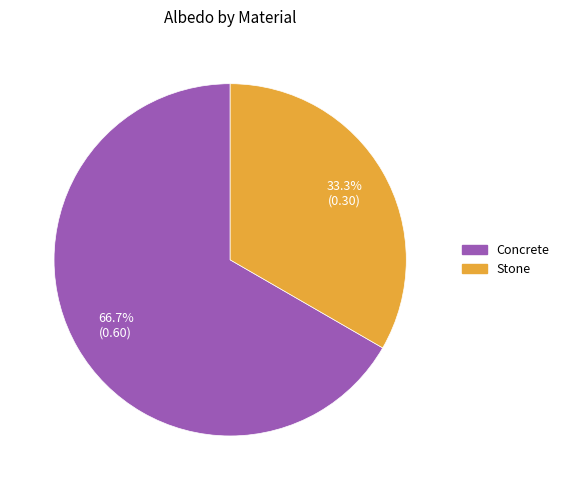

Between Concrete and Stone, which is larger?

Concrete